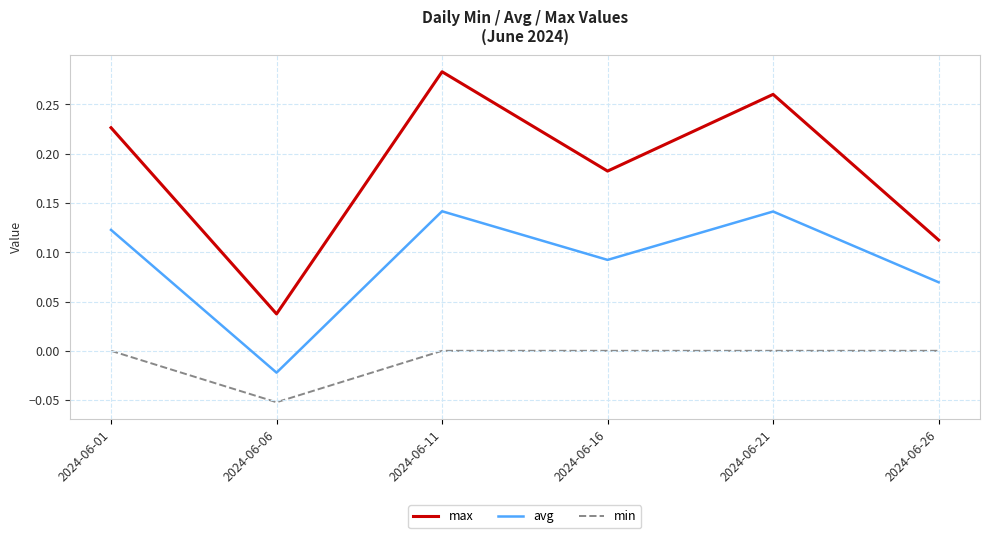

Rank the series by their maximum value, from lowest to highest.

min, avg, max